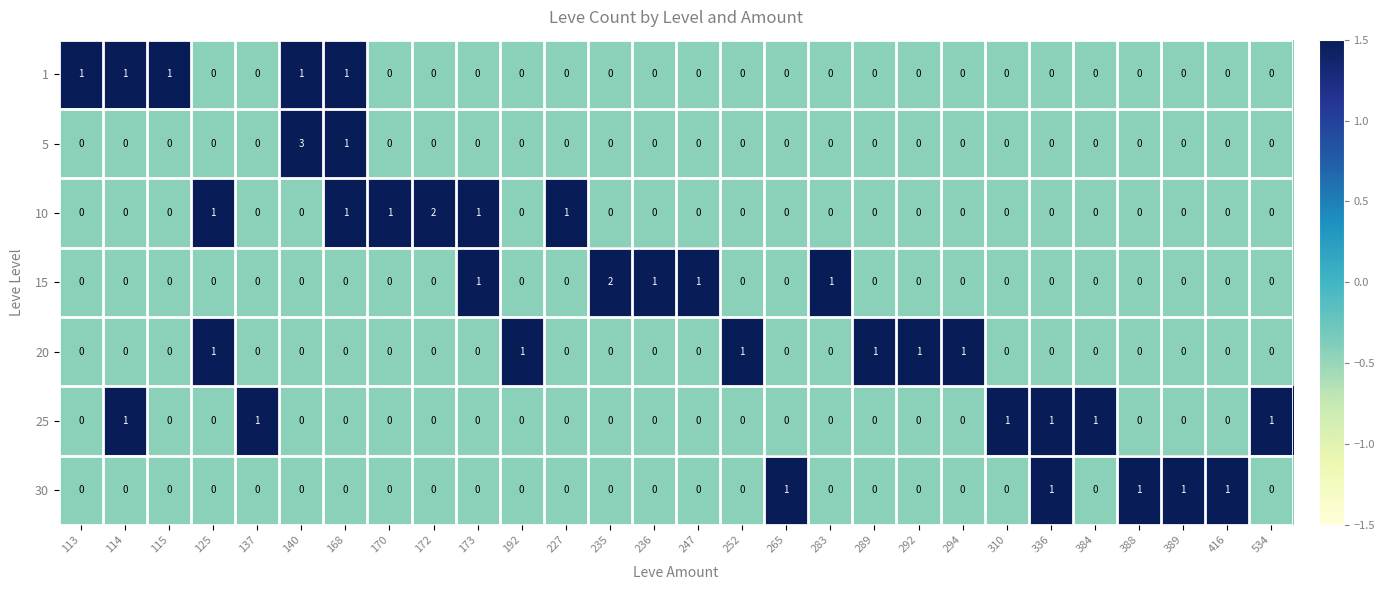

What is the sum of all 20 values?

6